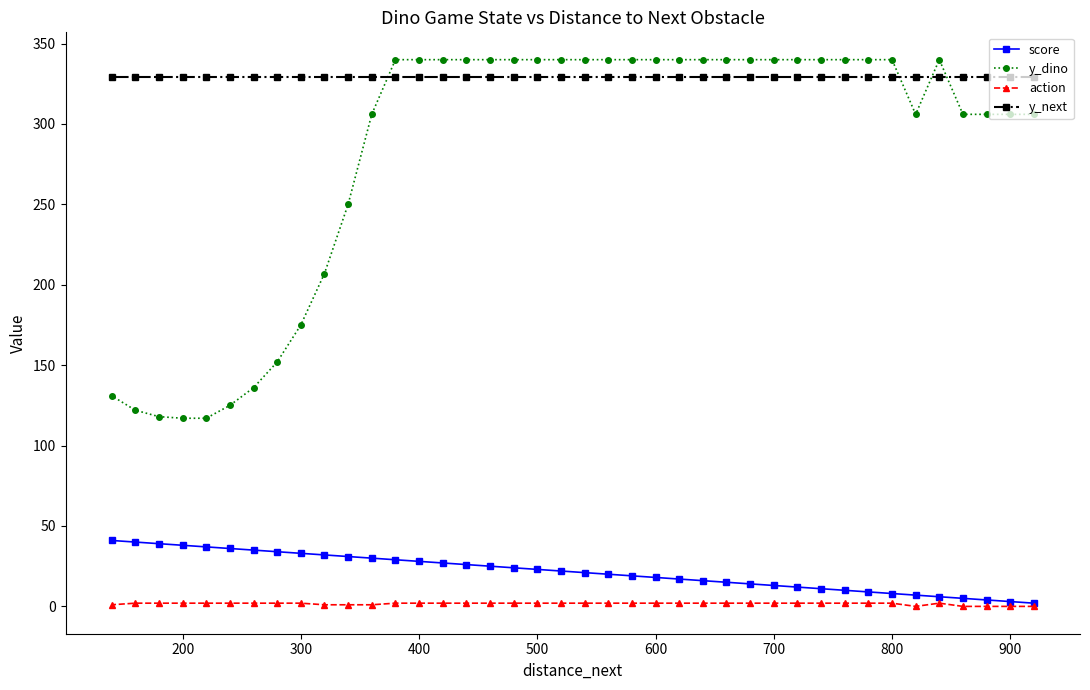

Read the action value at 500.

2